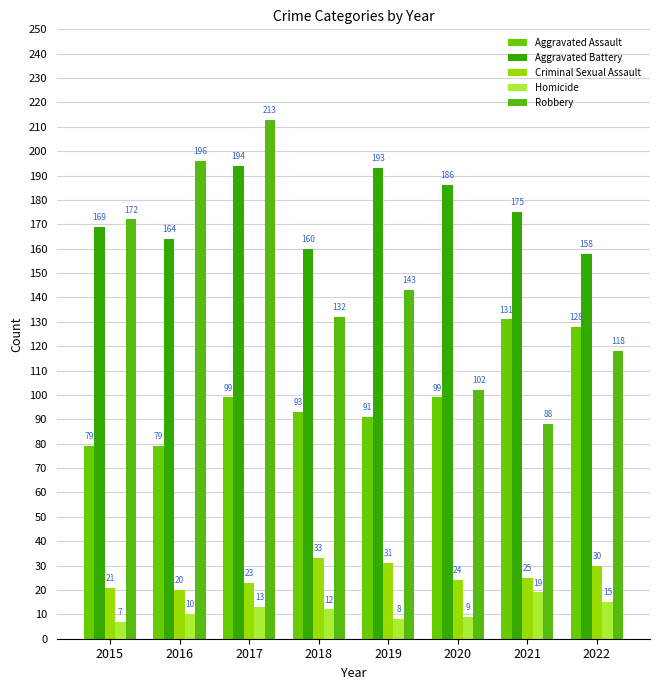

List the labels in order of Aggravated Battery value, largest first.

2017, 2019, 2020, 2021, 2015, 2016, 2018, 2022